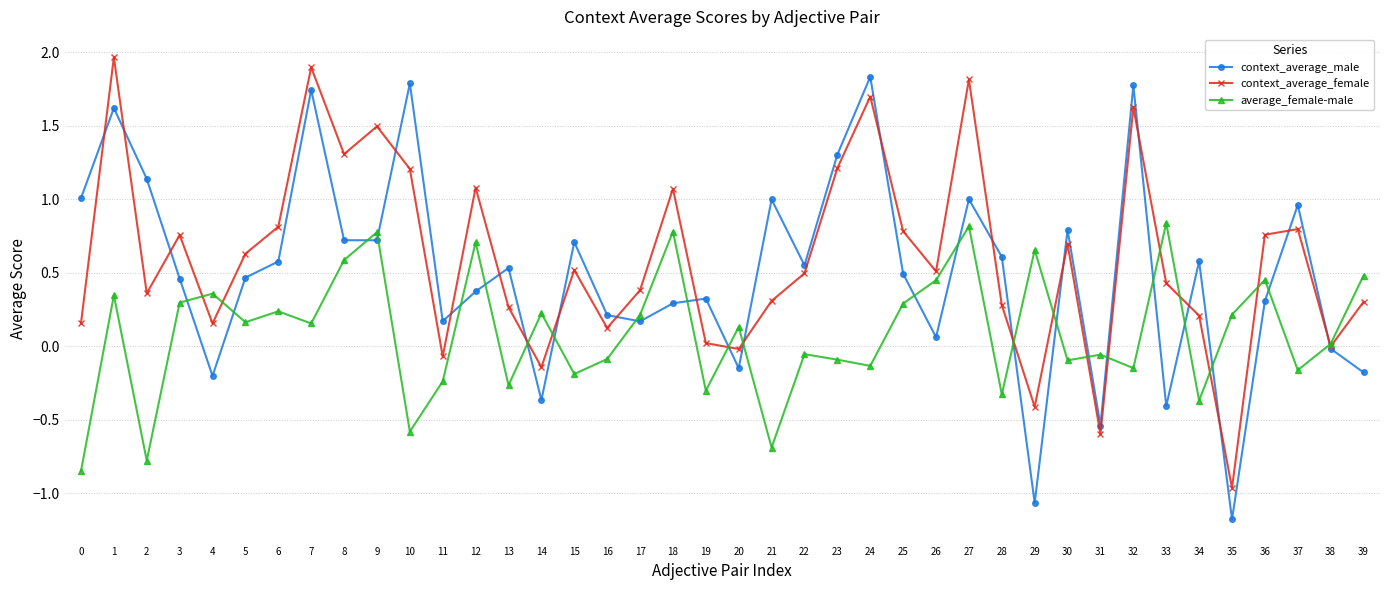

What is the value of the context_average_female point at the 10th from the left?

1.5